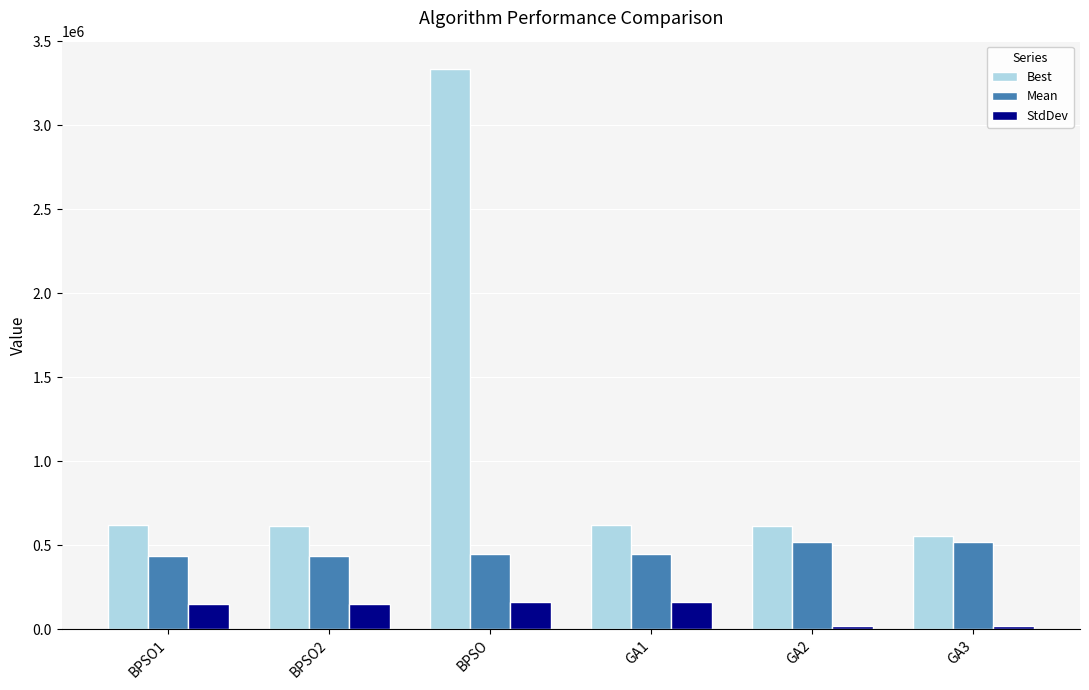

List the series in order of their peak value, highest first.

Best, Mean, StdDev